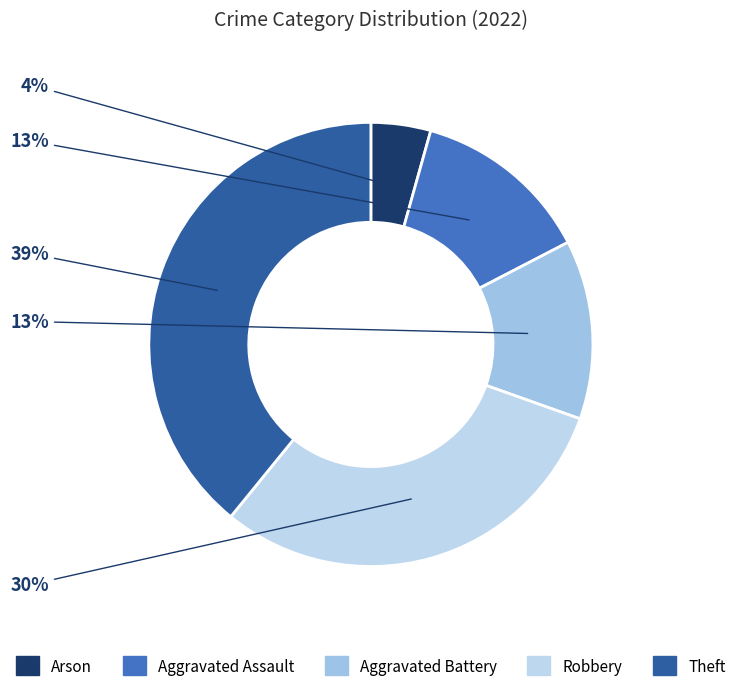

True or false: Robbery accounts for 30% of the total.

True